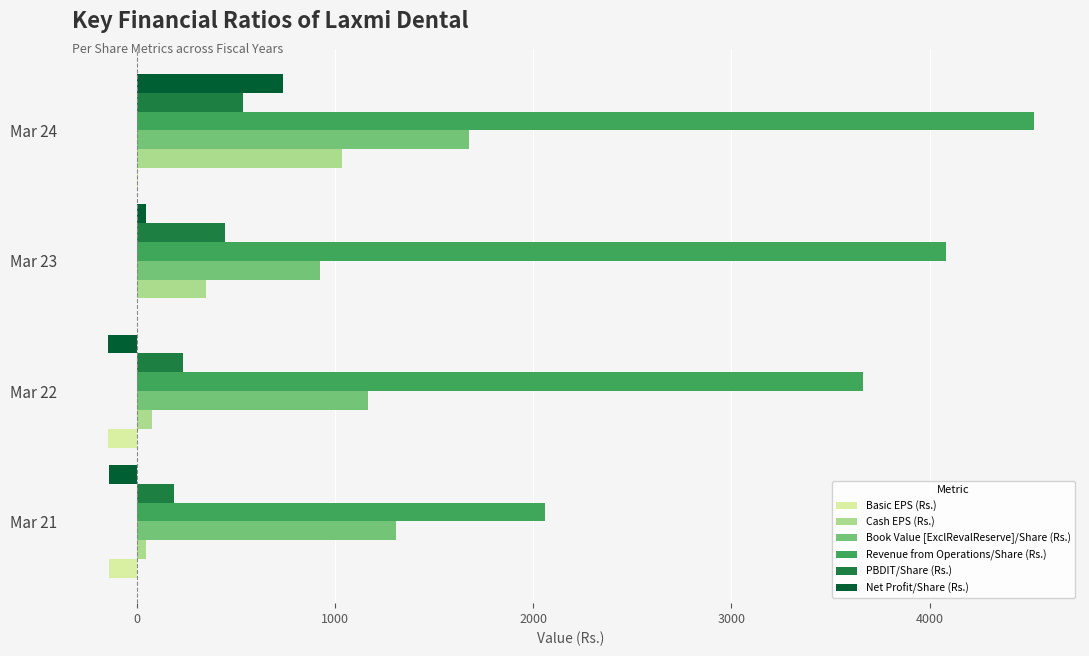

Where is Net Profit/Share (Rs.) nearest to the value 296?

Mar 23